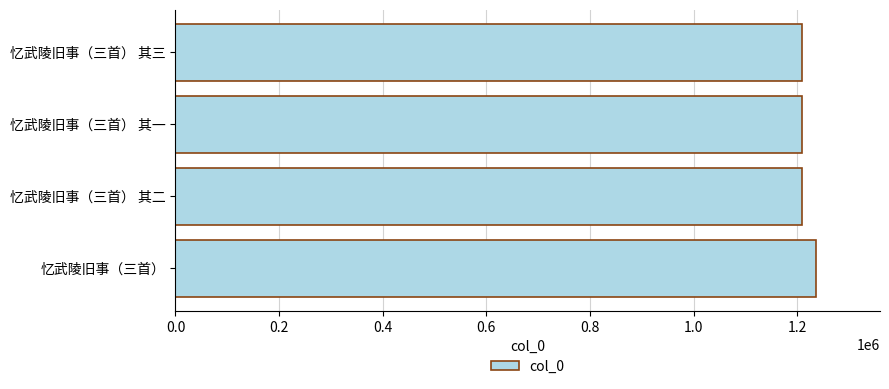

What is the ratio of the value at 忆武陵旧事（三首） 其一 to the value at 忆武陵旧事（三首） 其二?

1.0